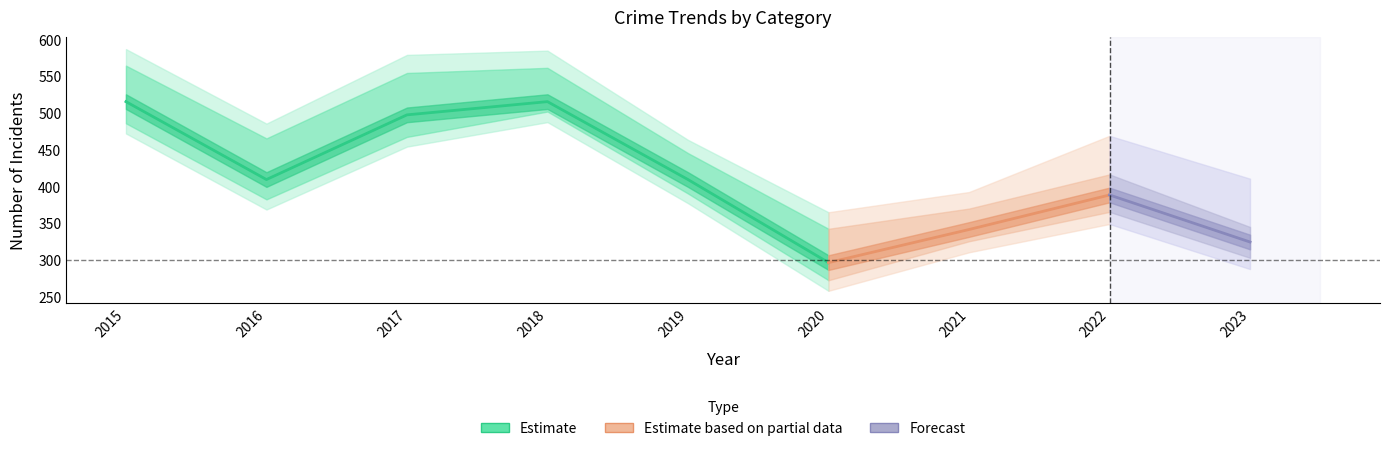

What is the value of the Theft point at the 2nd from the left?

409